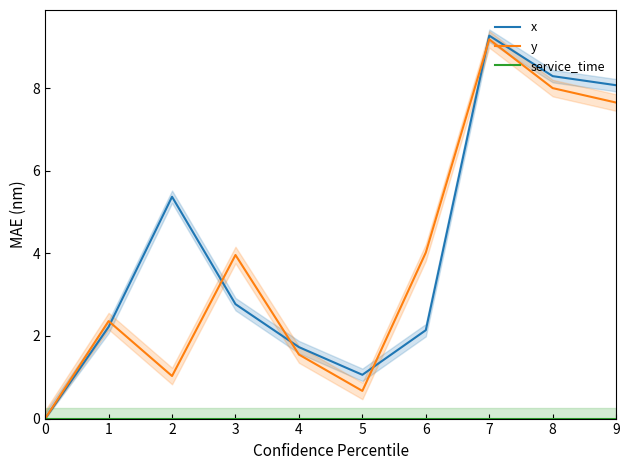

What is the difference between the highest and lowest values at 7?

9.3